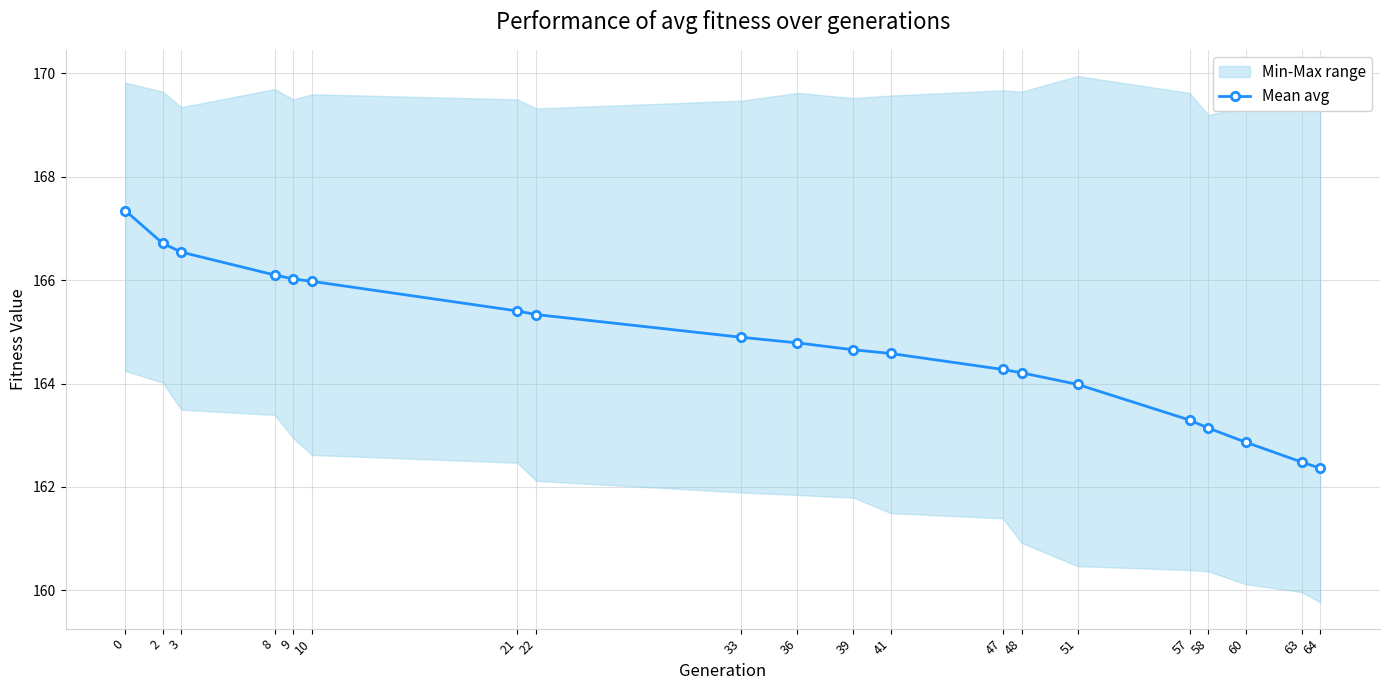

How many values exceed 164?

14